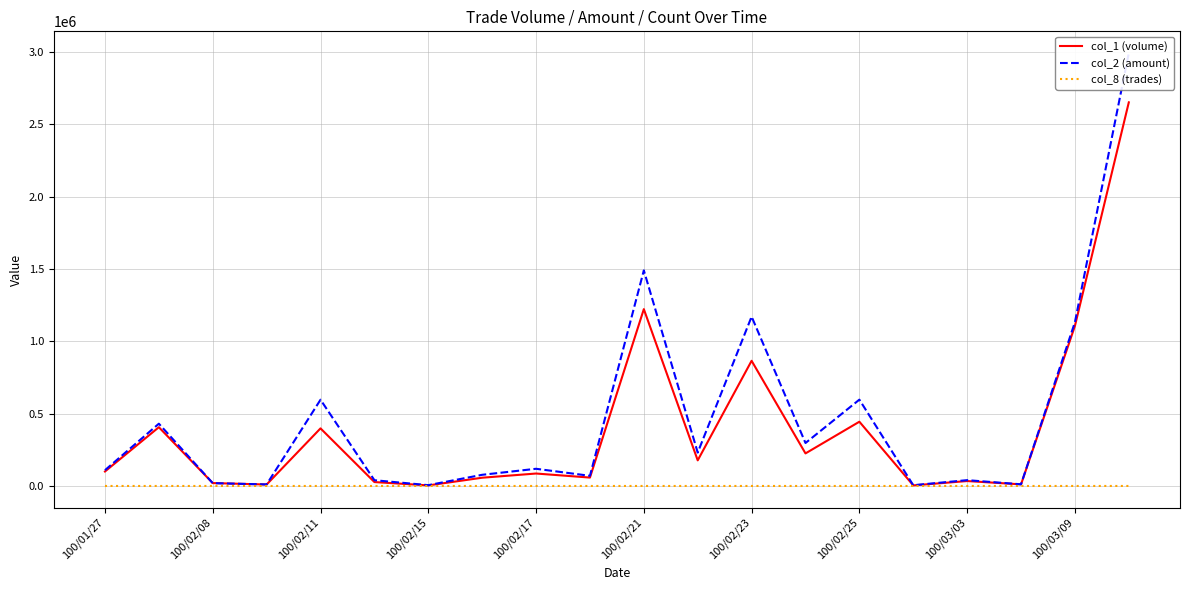

Is it true that col_8 (trades) equals 1 at 100/02/15?

False